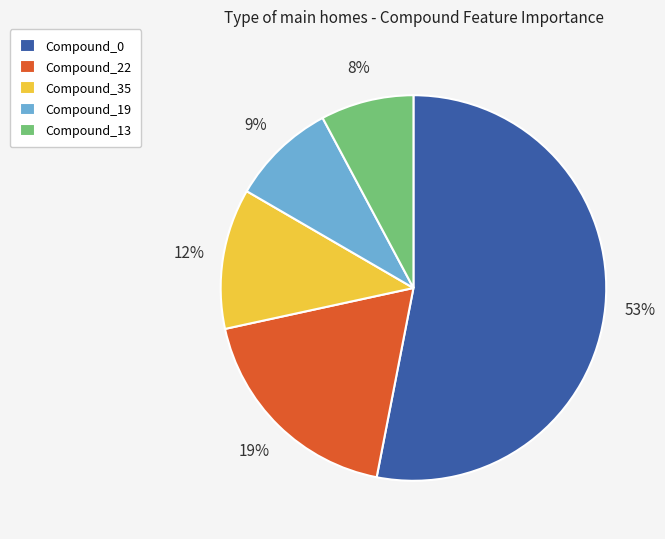

How many segments does this pie chart have?

5